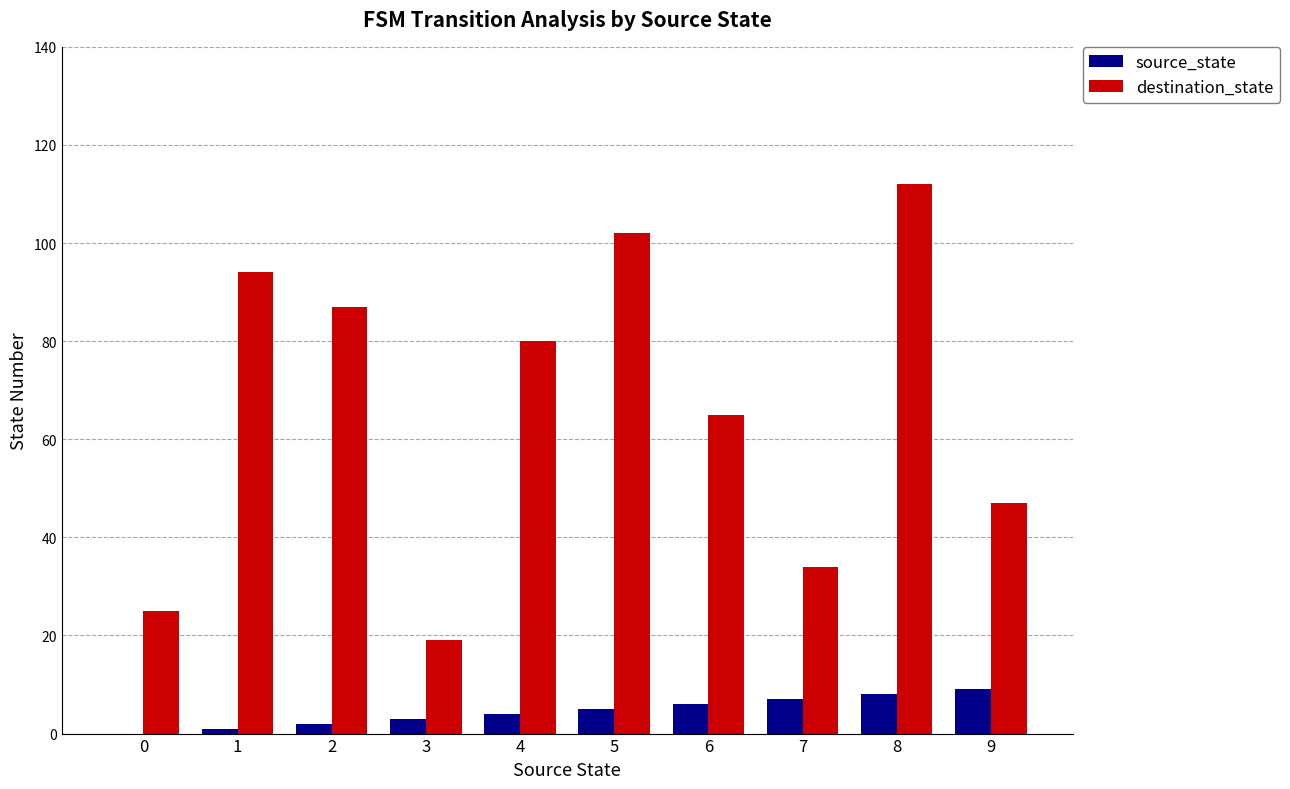

Are the bars horizontal?

No